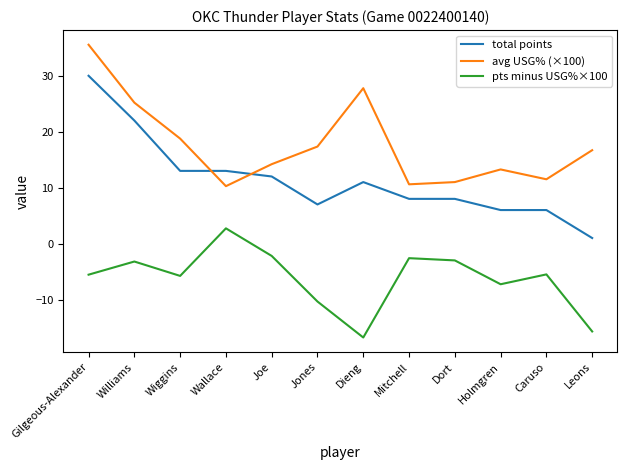

True or false: pts minus USG%×100 and avg USG% (×100) cross at least once.

False